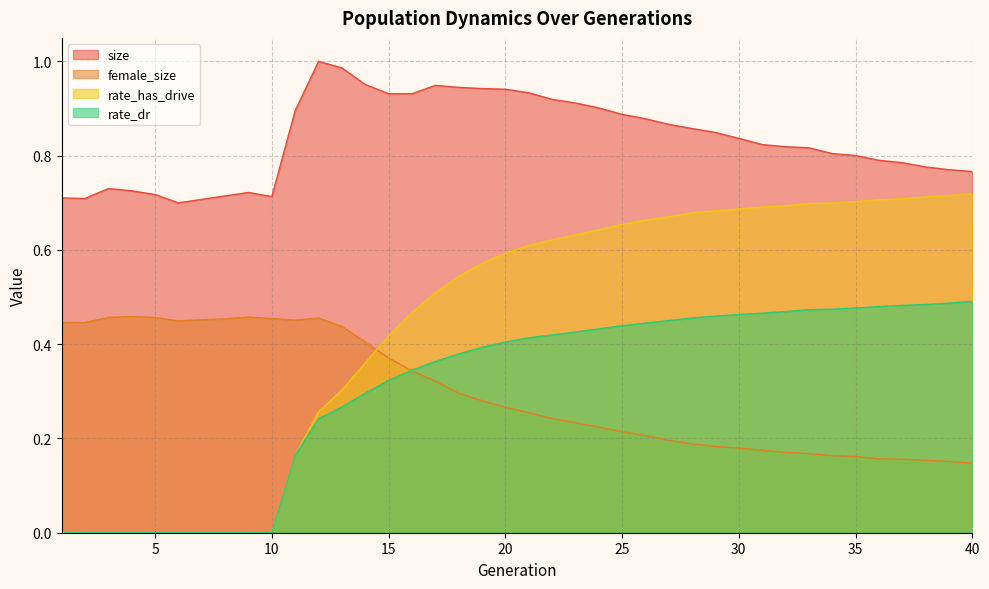

What is the sum of all female_size values?

11.9